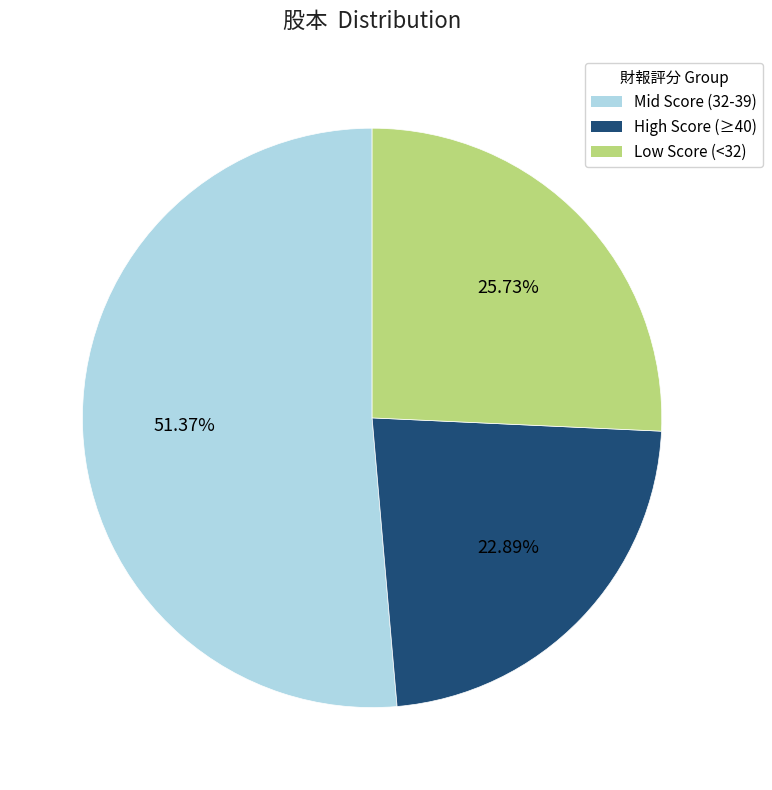

Count the number of slices in the pie.

3